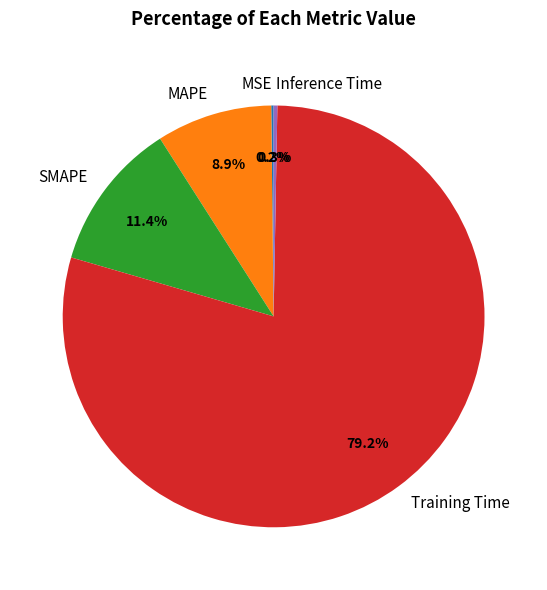

Is there any slice that represents more than half of the pie?

Yes